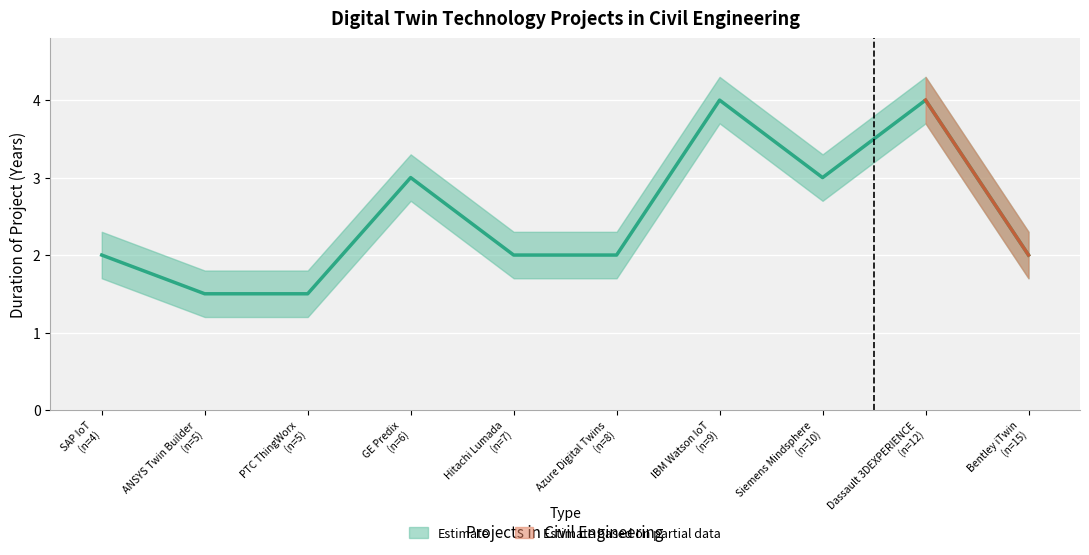

What is the difference between the maximum and minimum values?

2.5